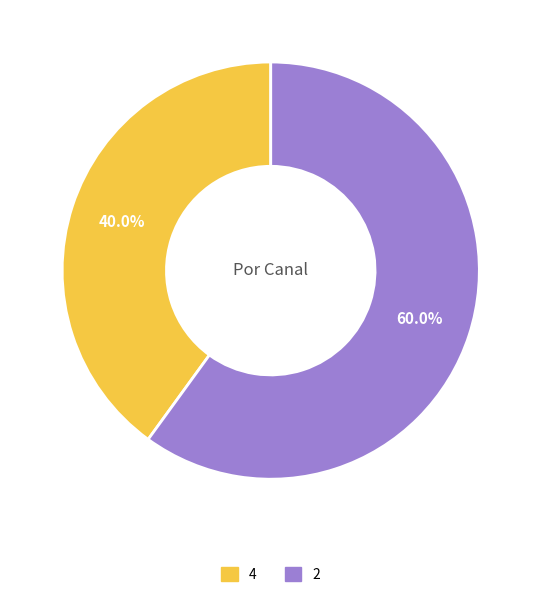

Combined, what portion of the pie is 4 and 2?

100.0%